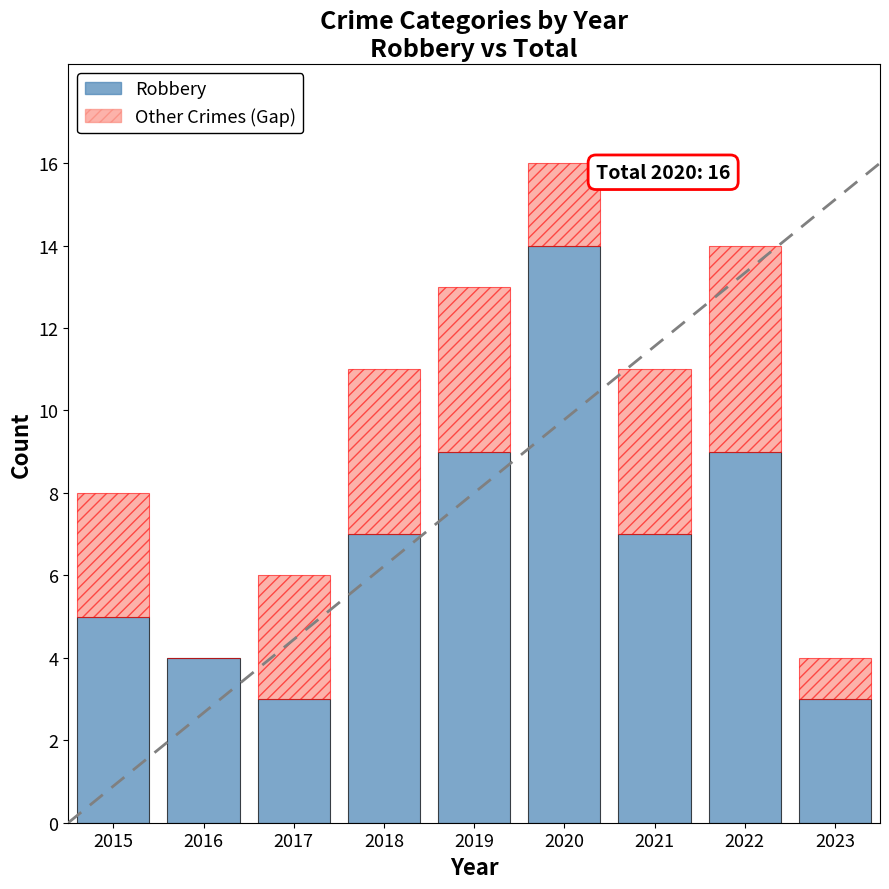

Is it true that Robbery equals 9 at 2022?

True